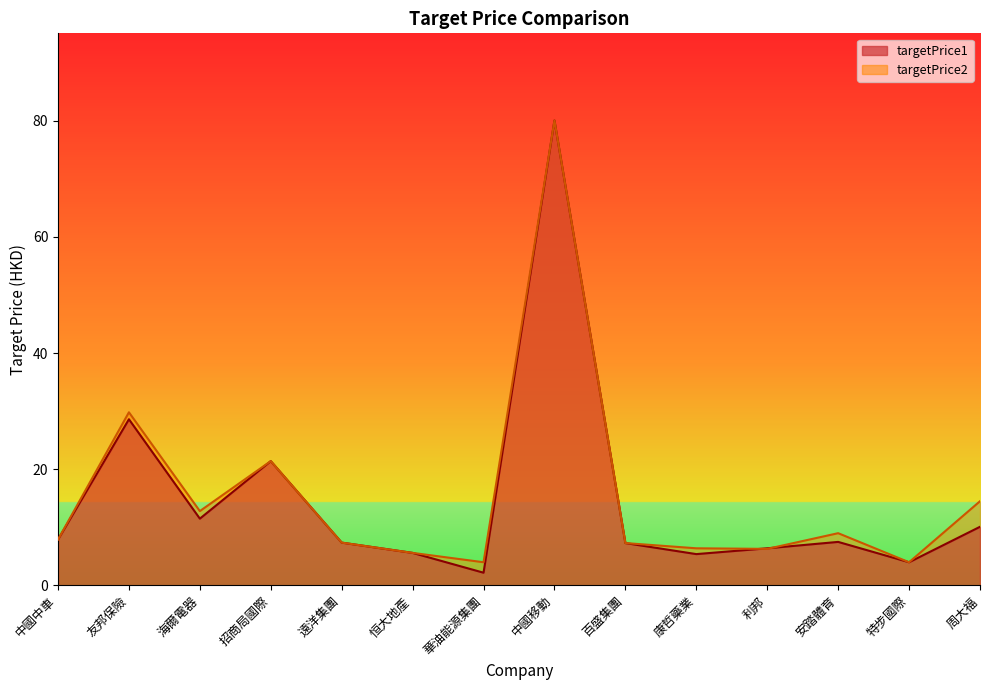

At which category does the chart reach its peak across all series?

中國移動